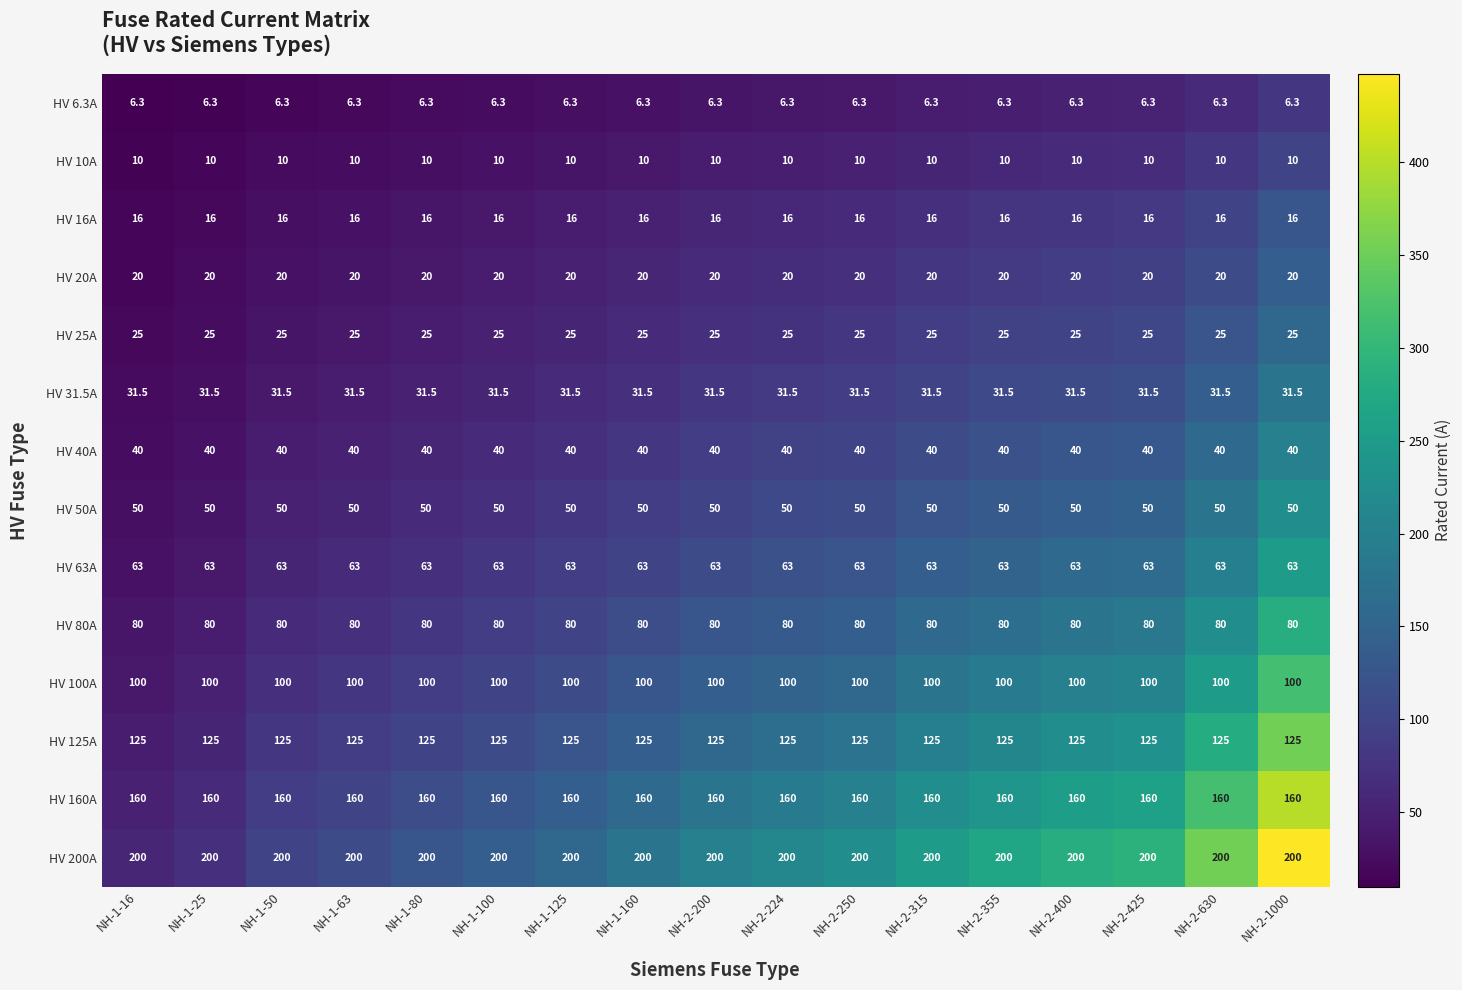

What is the approximate value of HV 40A at NH-2-1000?

40.0